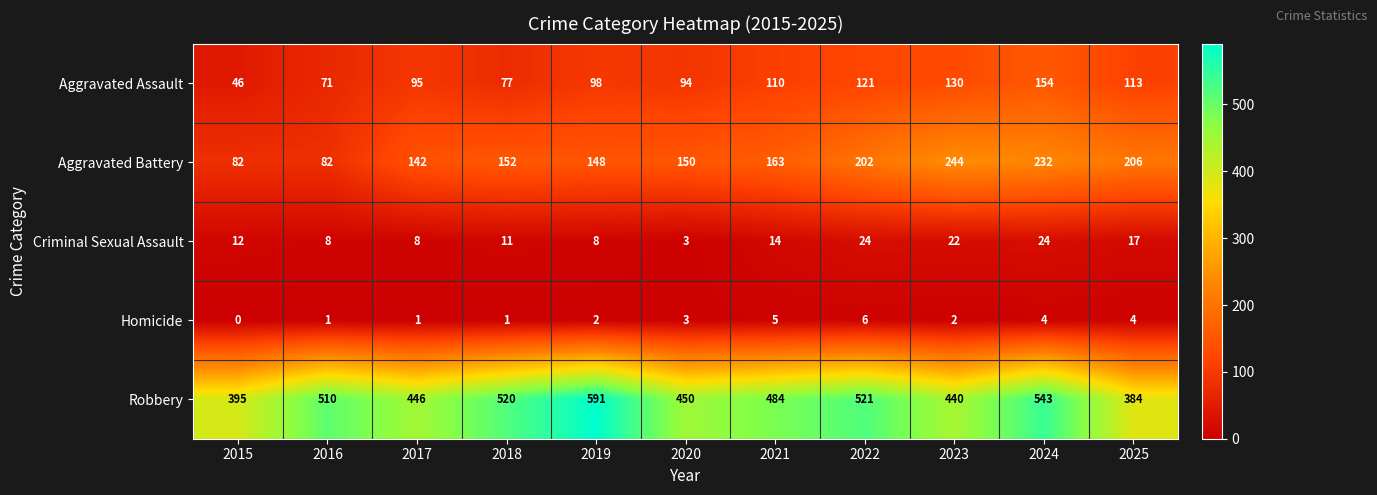

At 2015, list the series in order from smallest to largest.

Homicide, Criminal Sexual Assault, Aggravated Assault, Aggravated Battery, Robbery